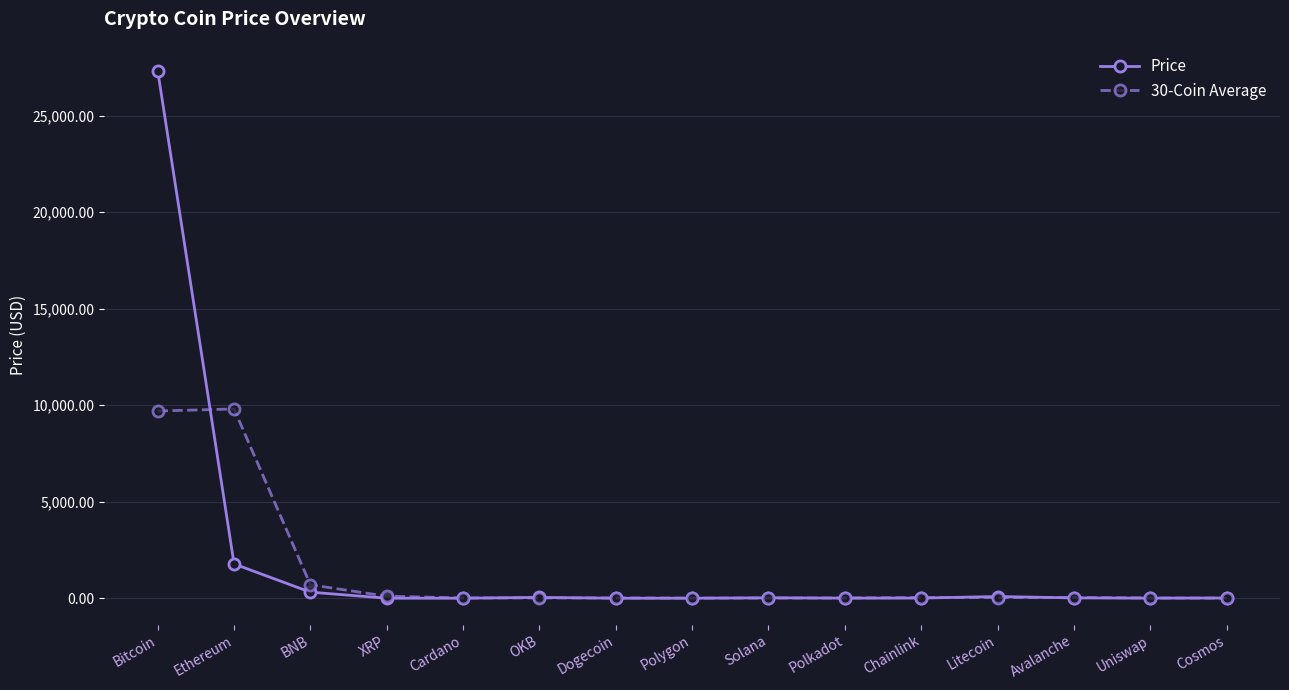

Between which two adjacent categories do 30-Coin Average and Price first intersect?

Bitcoin and Ethereum